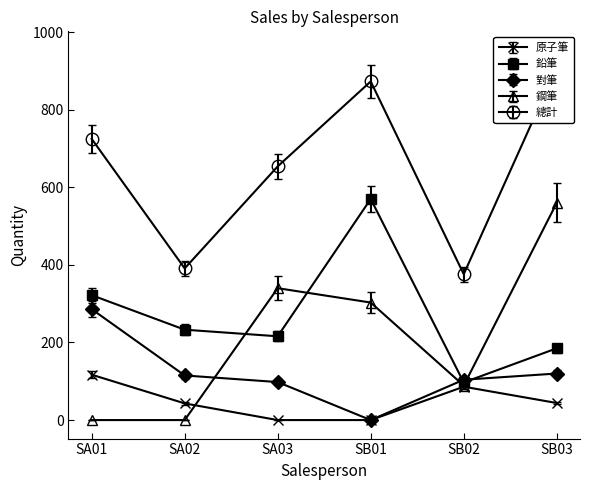

What is the difference between the maximum and minimum values in the 原子筆 series?

117